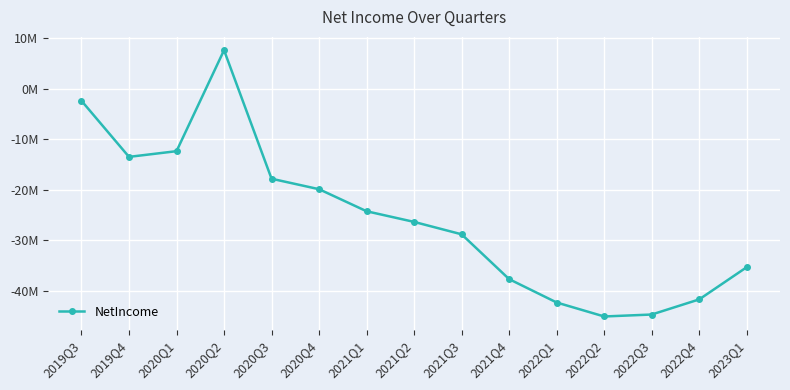

List the labels in order of value, largest first.

2020Q2, 2019Q3, 2020Q1, 2019Q4, 2020Q3, 2020Q4, 2021Q1, 2021Q2, 2021Q3, 2023Q1, 2021Q4, 2022Q4, 2022Q1, 2022Q3, 2022Q2